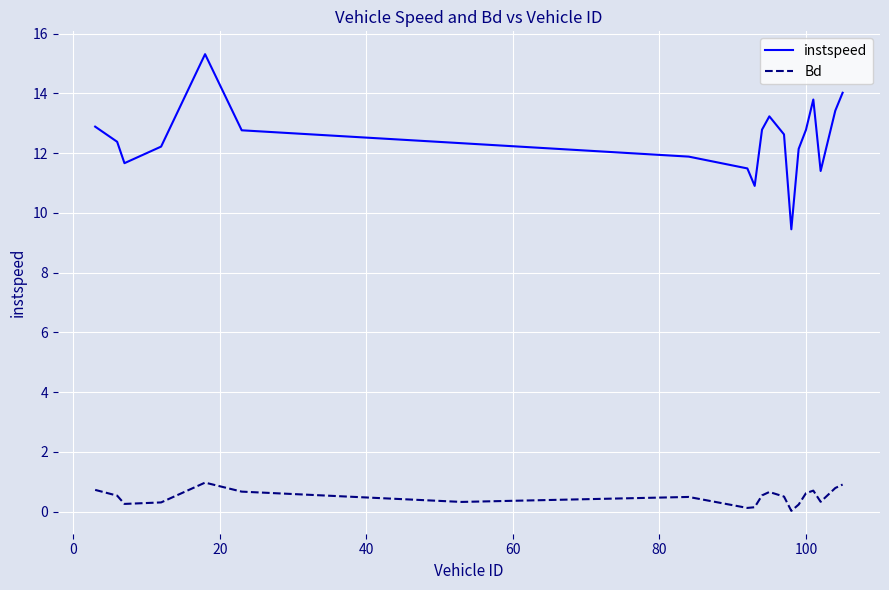

True or false: instspeed and Bd intersect in this chart.

False